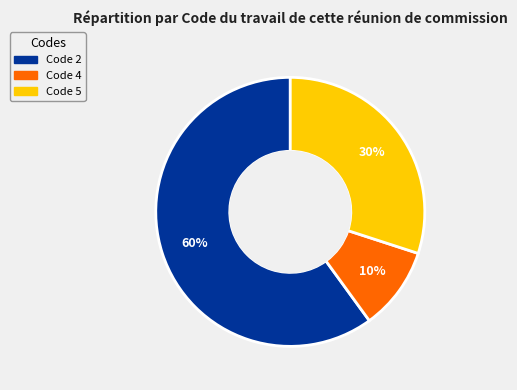

To the nearest percent, what is the difference between the largest and smallest slice percentages?

50%